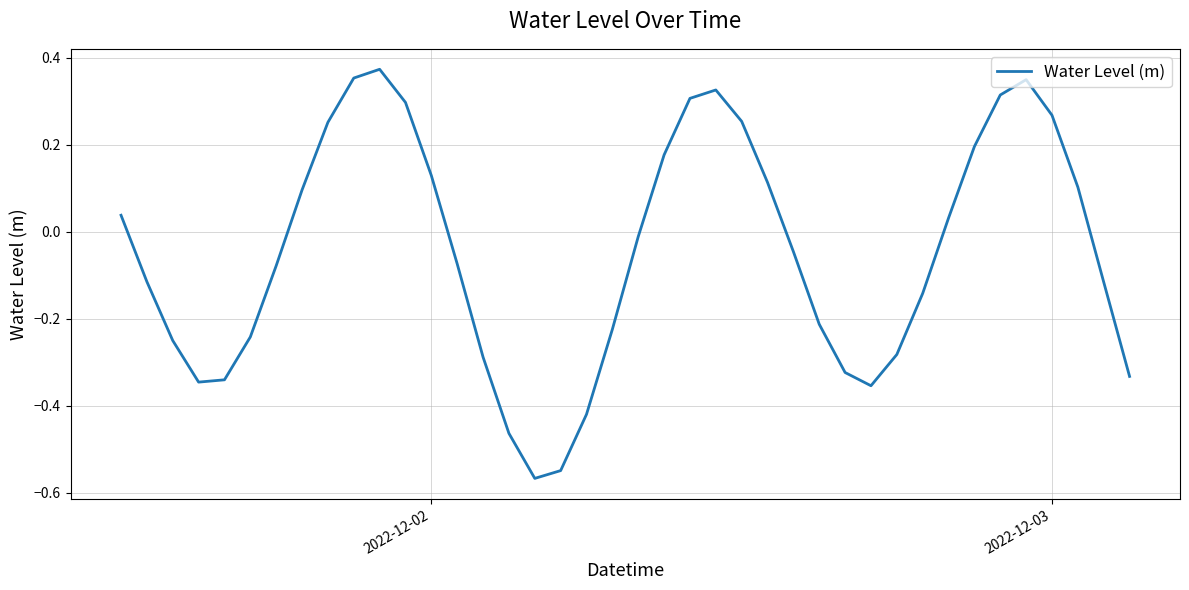

What is the difference between the maximum and minimum values?

0.9